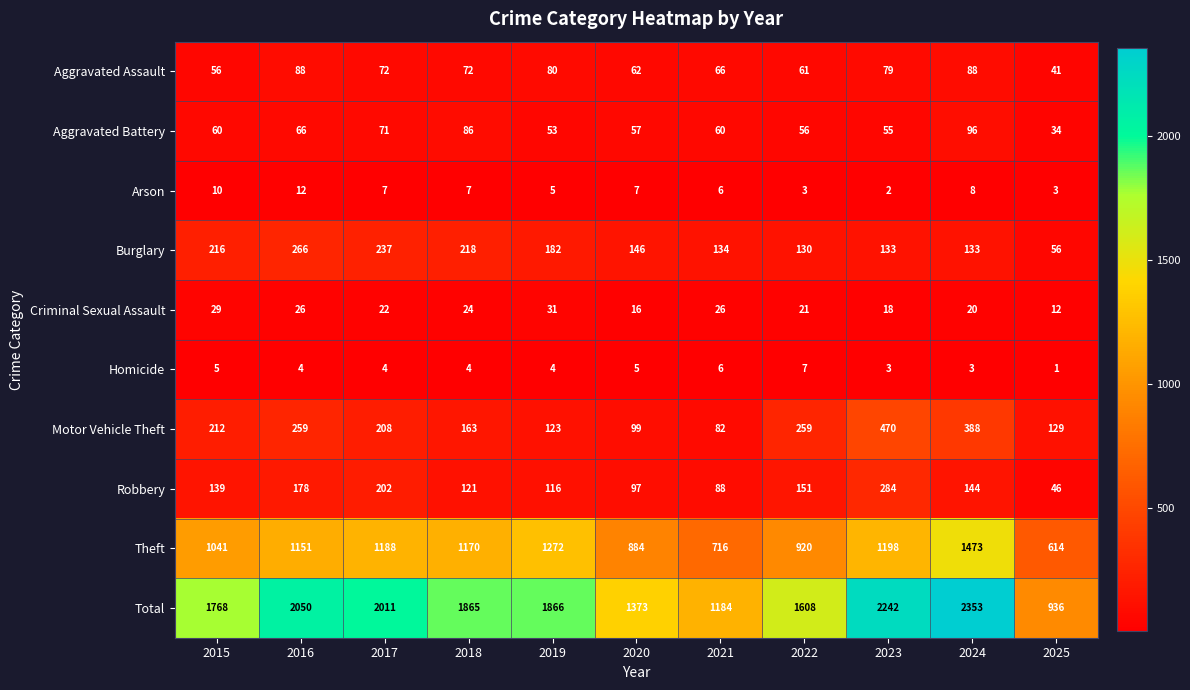

What is the total value across all series at 2024?

4706